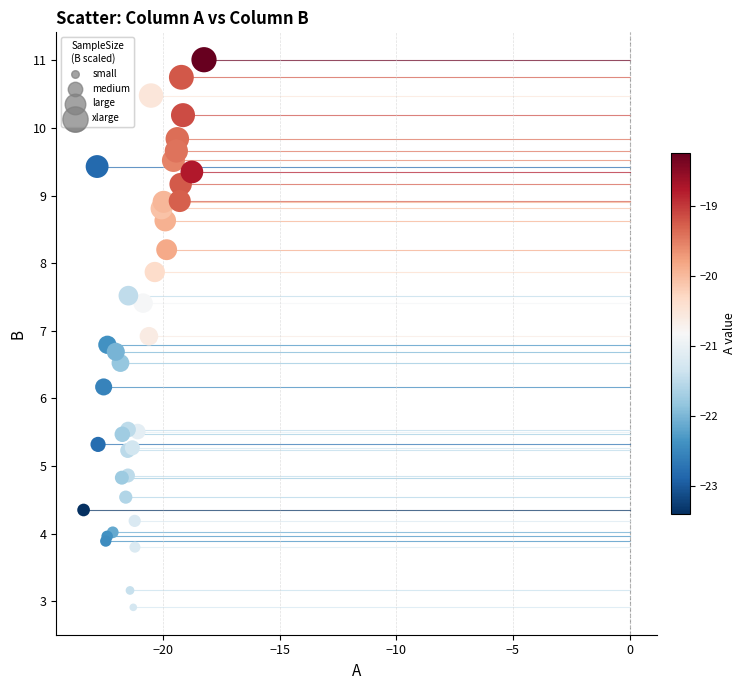

What Y value in the scatter plot is closest to 6?

6.2